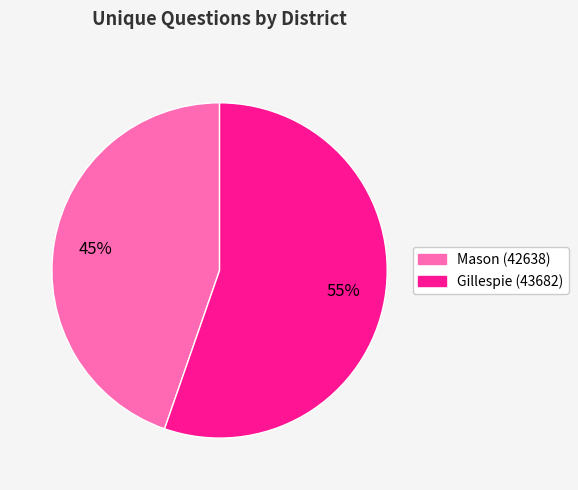

Count the number of slices in the pie.

2